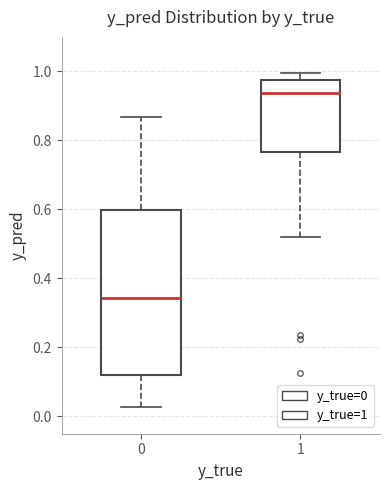

Which box is the tallest, from its lower edge to its upper edge?

0